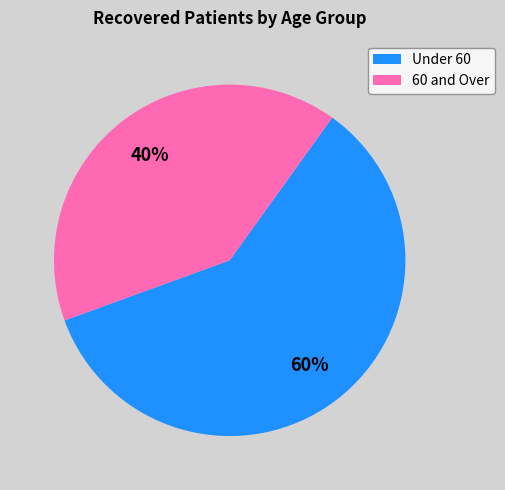

To the nearest percent, what is the average slice percentage?

50%